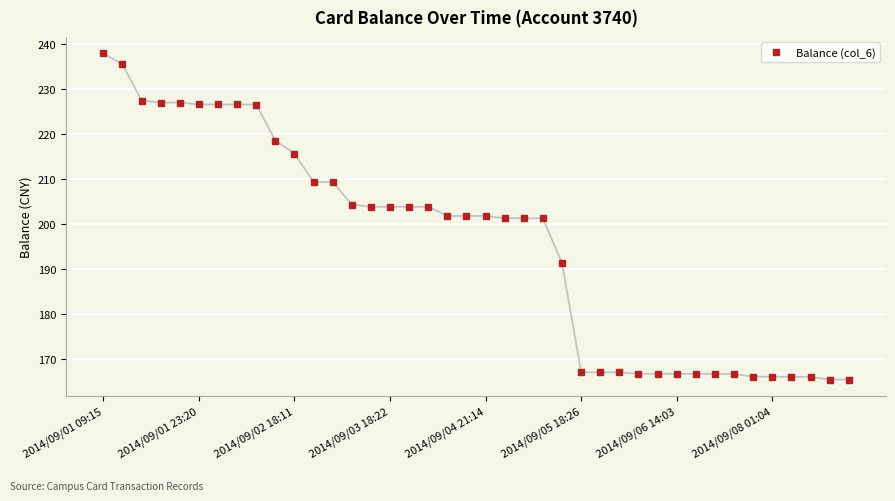

What is the minimum value shown in the chart?

165.4